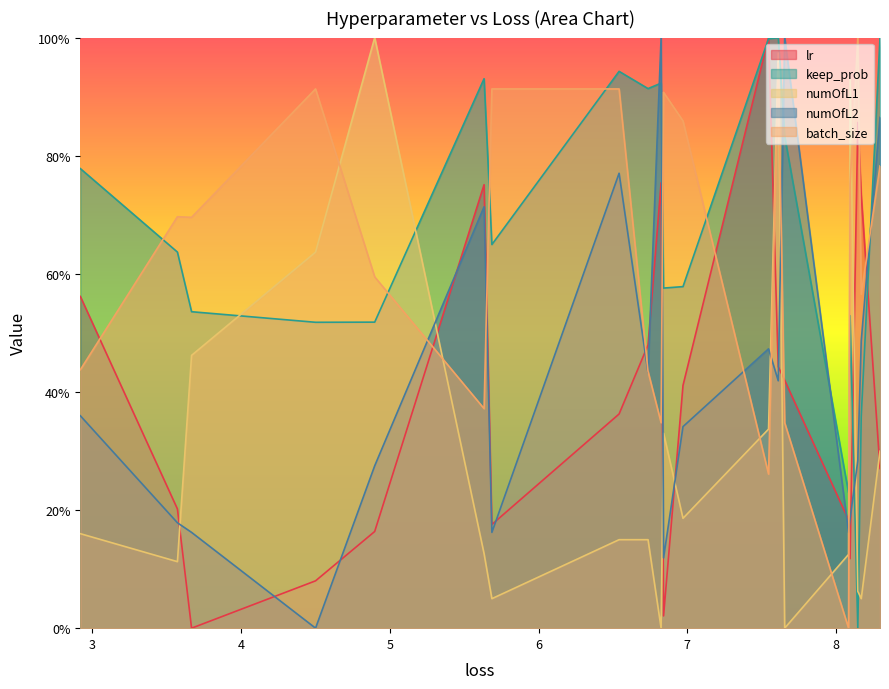

What is the highest value of the numOfL1 series?

1.0